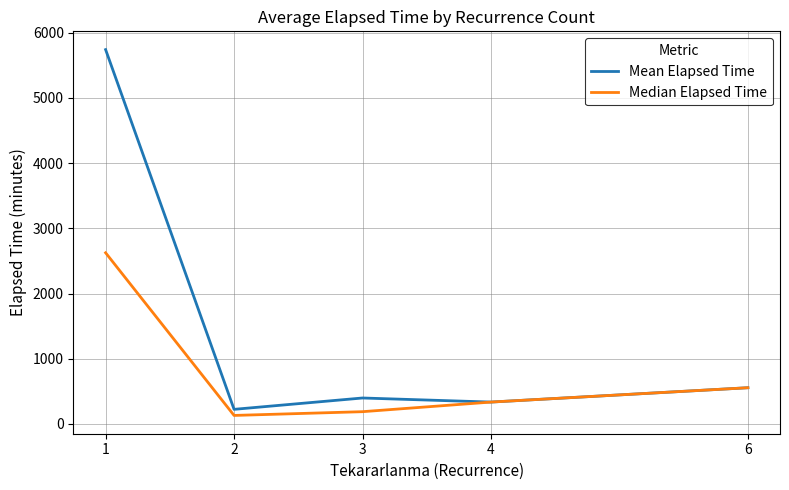

Reading left to right, extract all data points from this chart.

Mean Elapsed Time: 1=5741.4	2=223.5	3=397.5	4=335.0	6=555.0
Median Elapsed Time: 1=2625.0	2=130.0	3=187.5	4=335.0	6=555.0